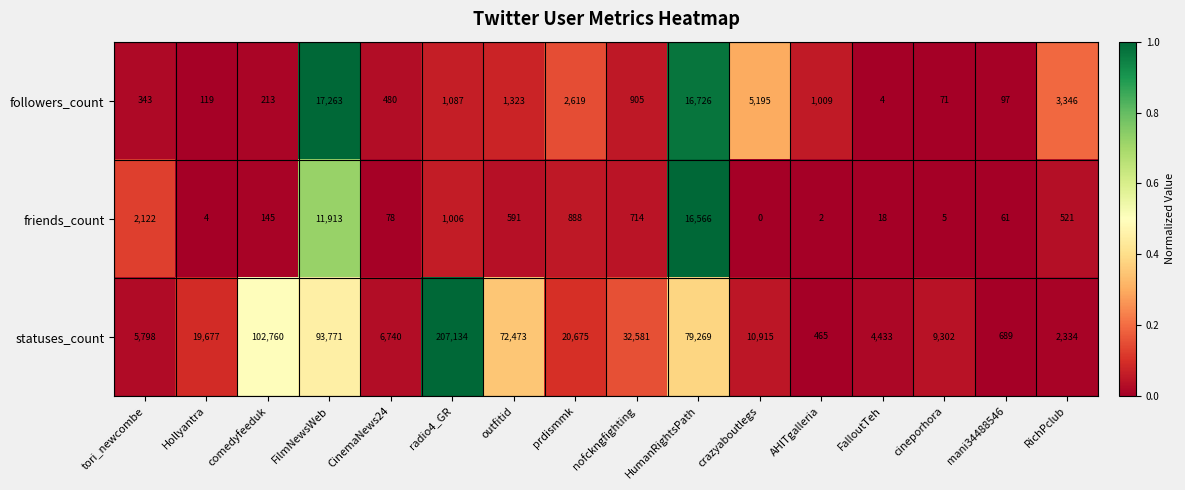

Which series has the widest spread of values?

statuses_count